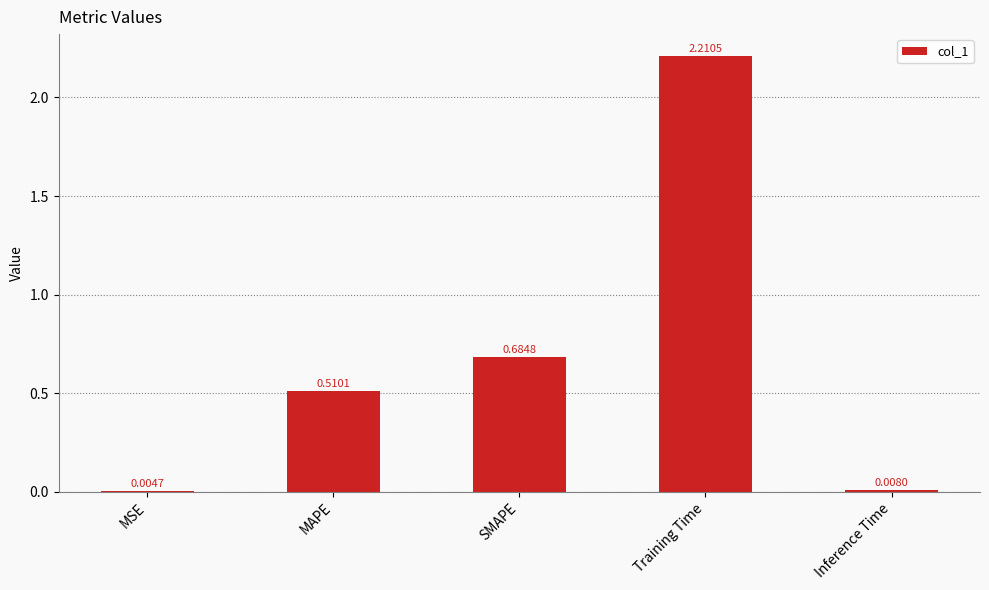

Which category has the highest value across all series?

Training Time